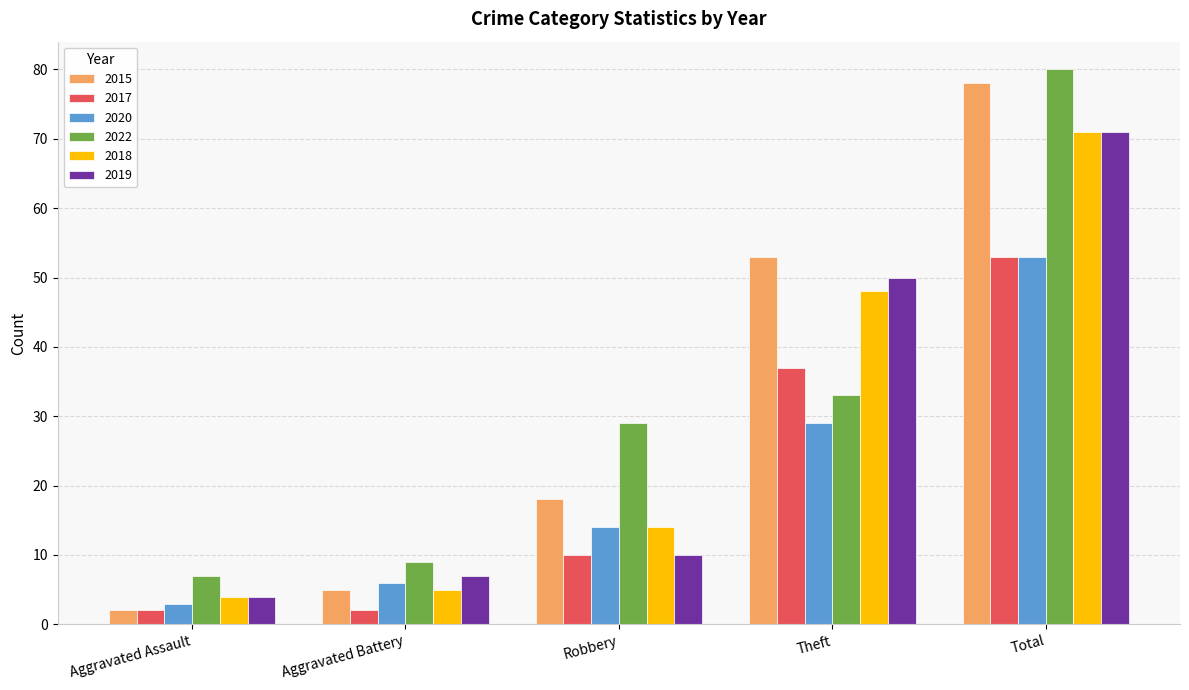

What are all the series names shown in the legend?

2015, 2017, 2020, 2022, 2018, 2019